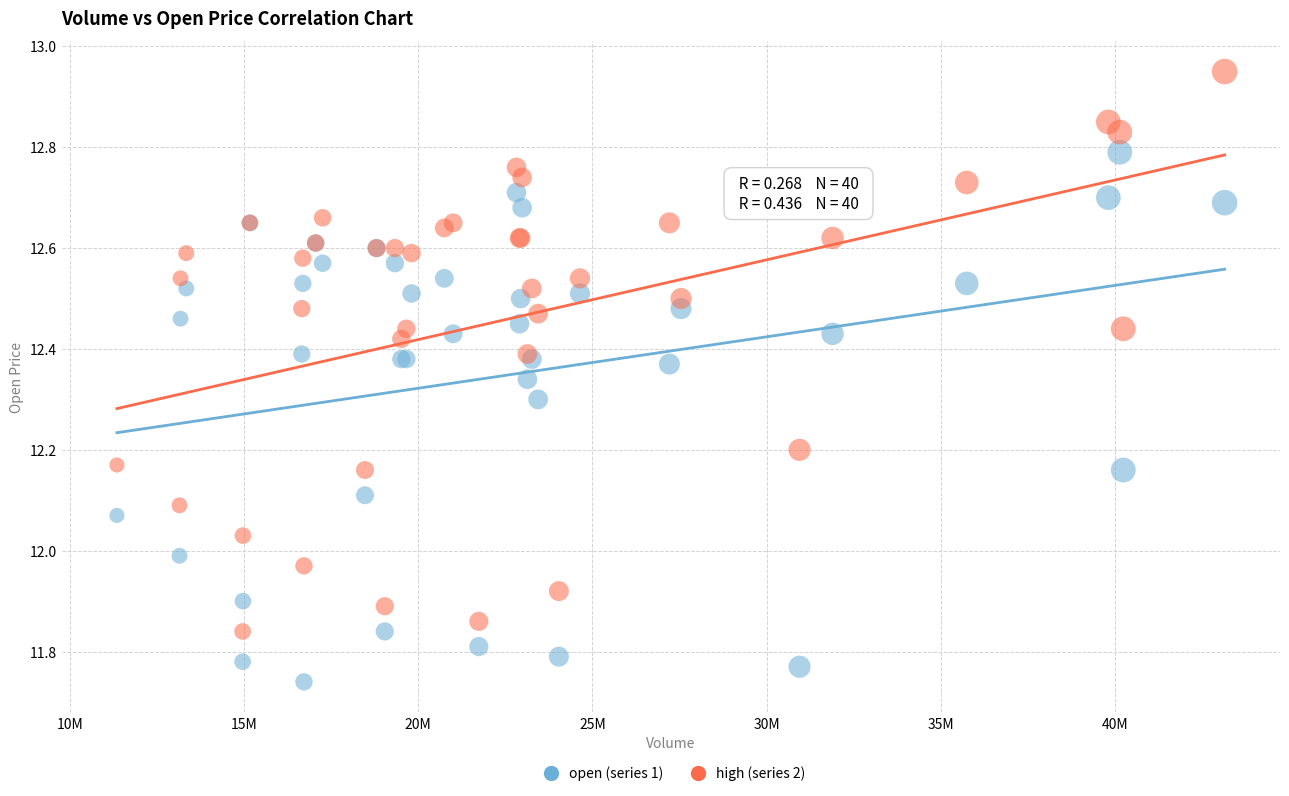

What is the X range (max minus min) for the scatter plot?

31800534.0